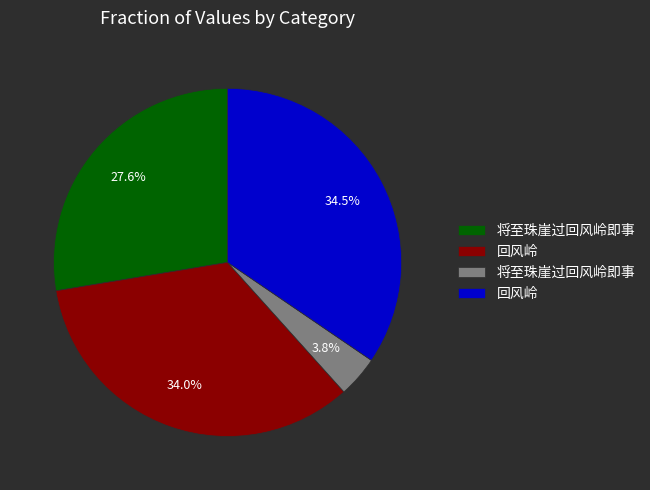

How many slices are in this pie chart?

4